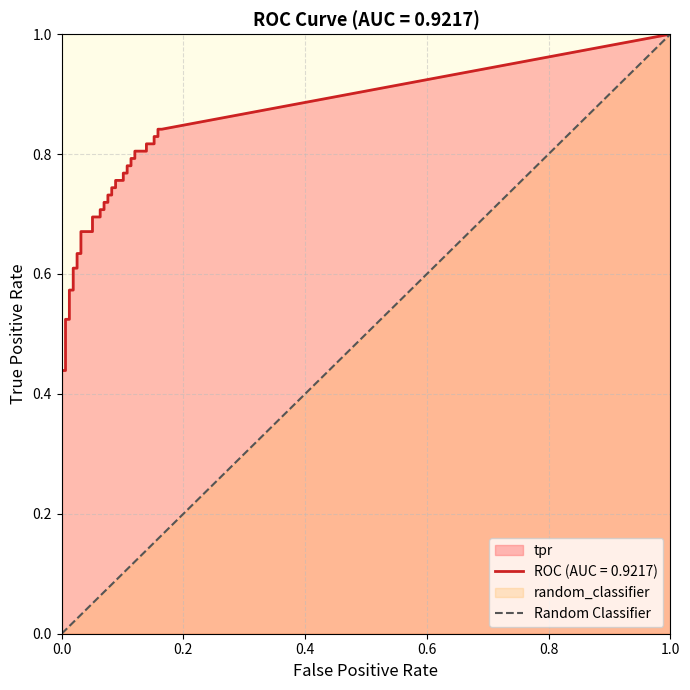

Which has a higher value, 0.2 or 0.0?

0.2